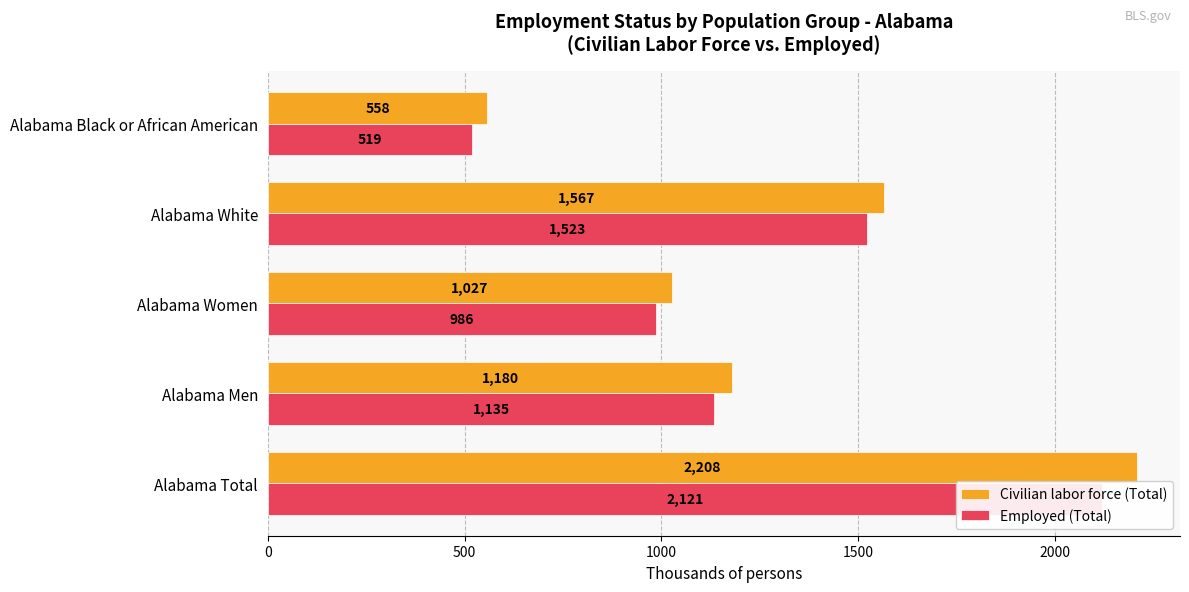

What is the value of the Civilian labor force (Total) bar at the 3rd from the left?

1027